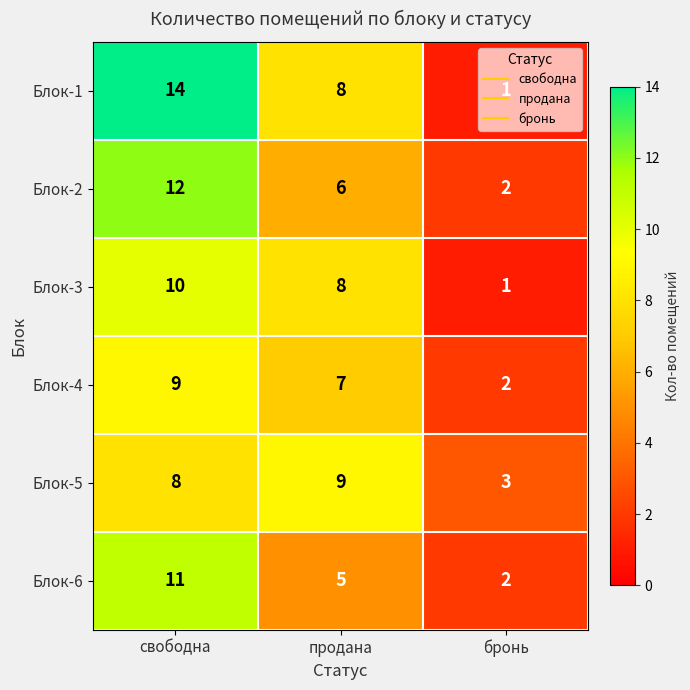

Is it true that Блок-2 equals 2 at бронь?

True